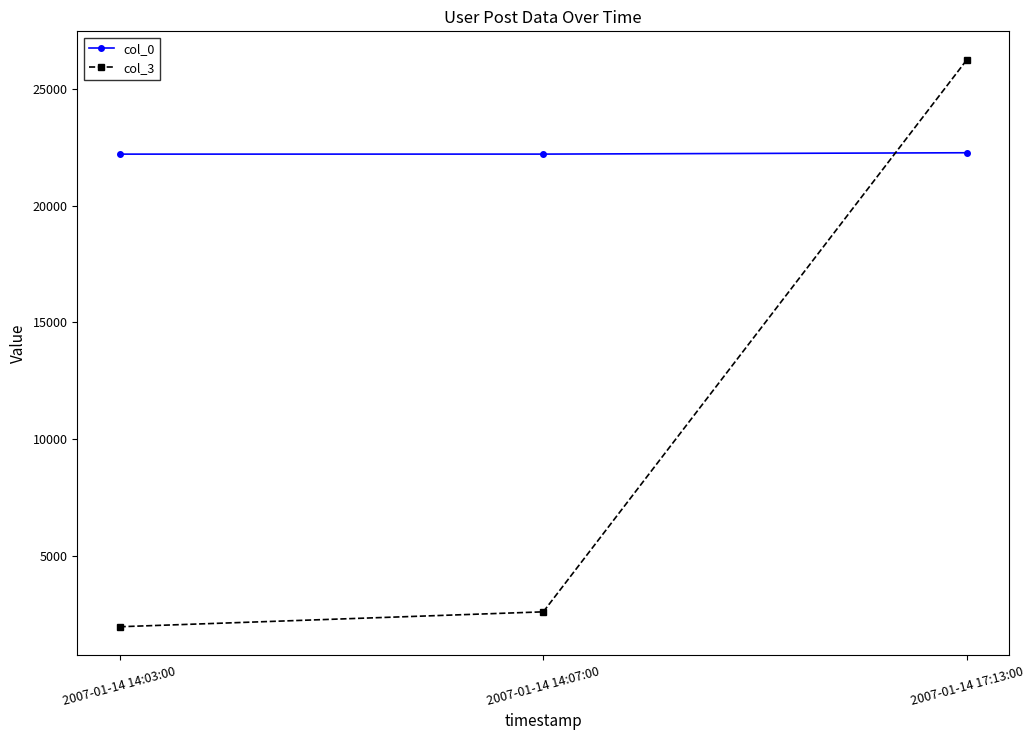

The value of col_0 at 2007-01-14 14:07:00 is 22222. True or false?

True